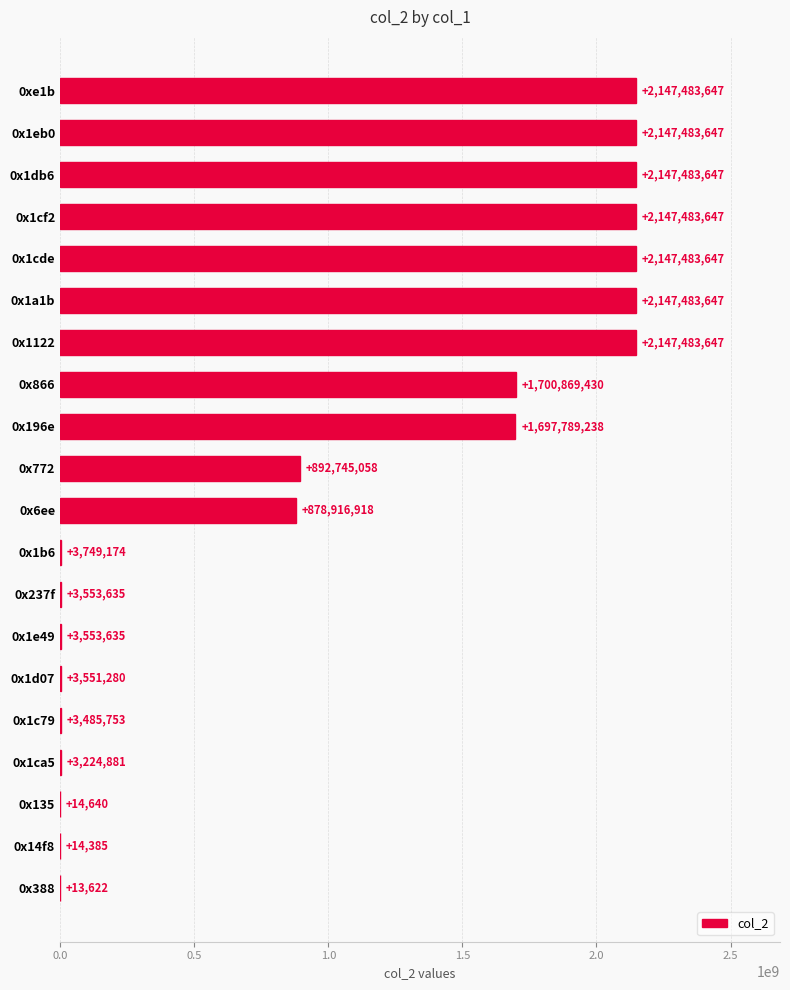

What is the maximum value shown in the chart?

2147483647